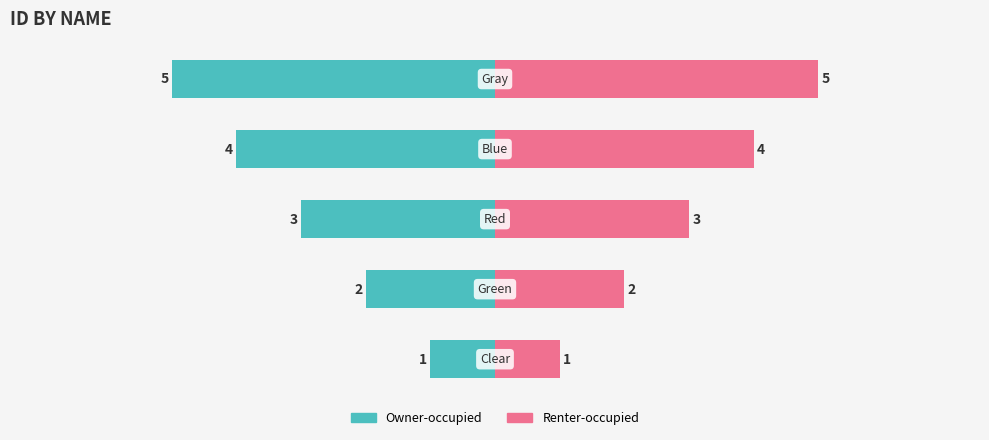

How many bars are there in each group?

2